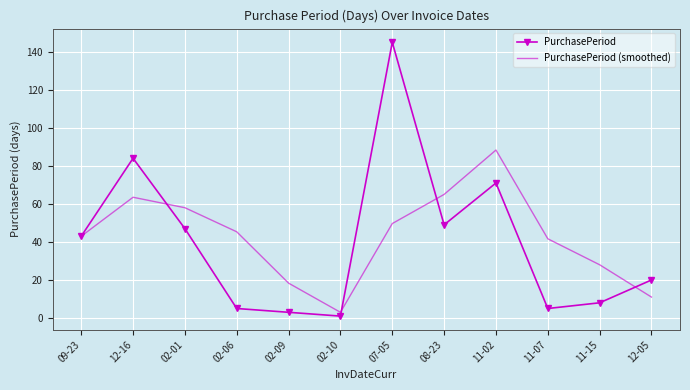

True or false: PurchasePeriod has a value of 5.0 at 11-07.

True